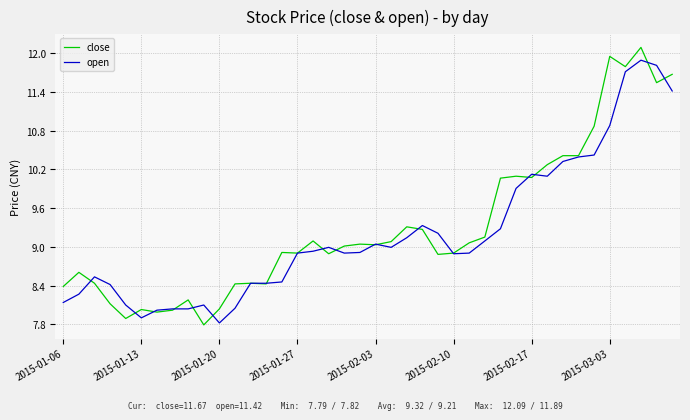

What is the maximum value for open?

11.9